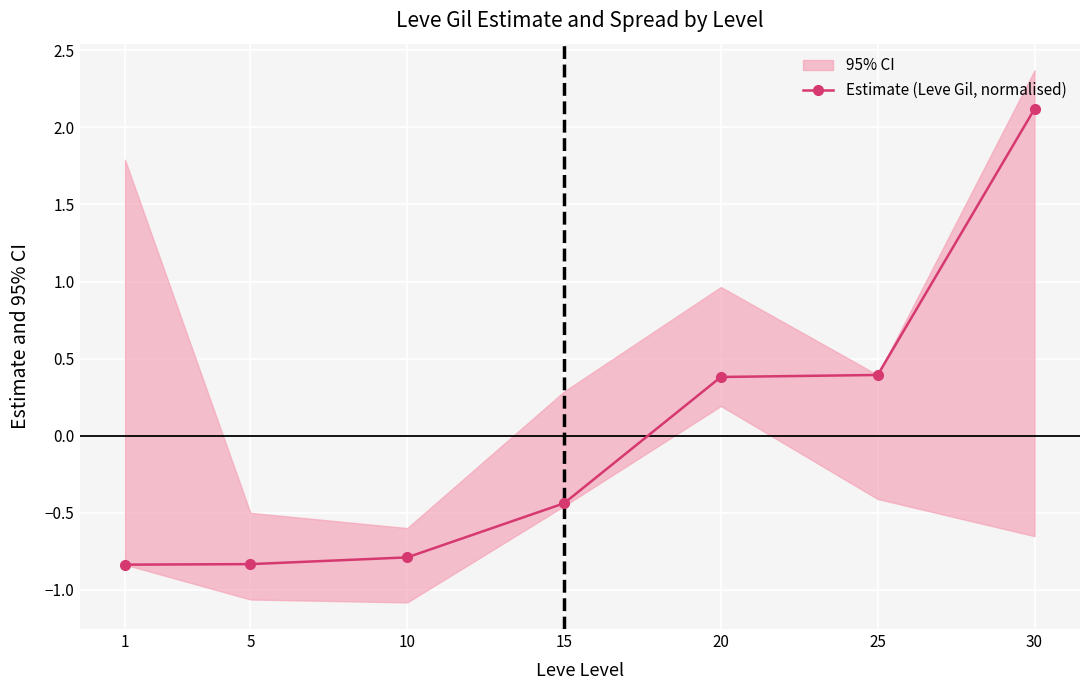

Which category has the lowest value across all series?

1